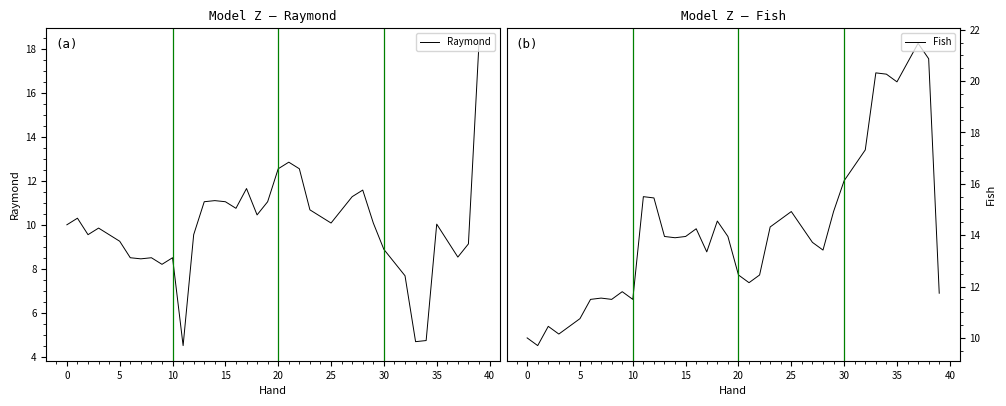

True or false: Raymond and Fish intersect in this chart.

True